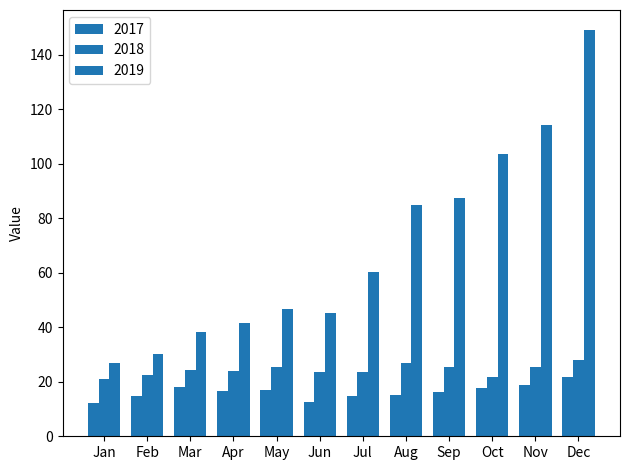

The value of 2019 at Dec is 149.0. True or false?

True